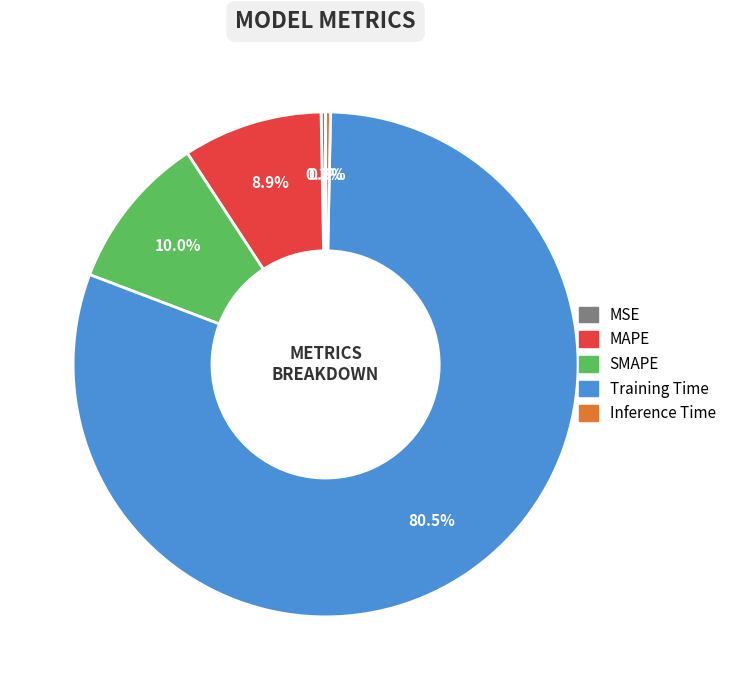

To the nearest percent, what is the difference between the MAPE and SMAPE slice percentages?

1%